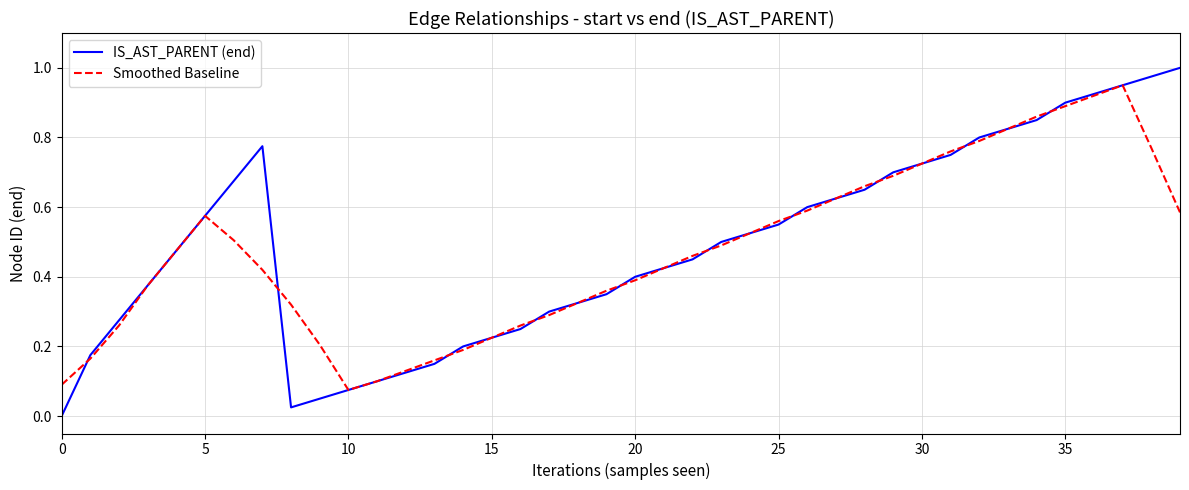

How many lines are shown in the chart?

2